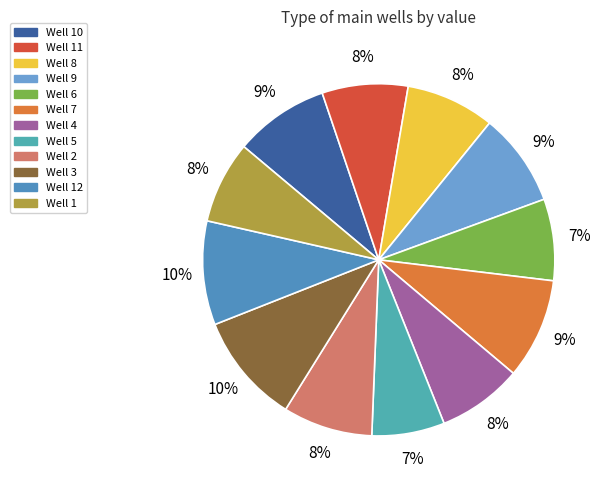

To the nearest percent, what percentage of the pie is Well 5?

7%